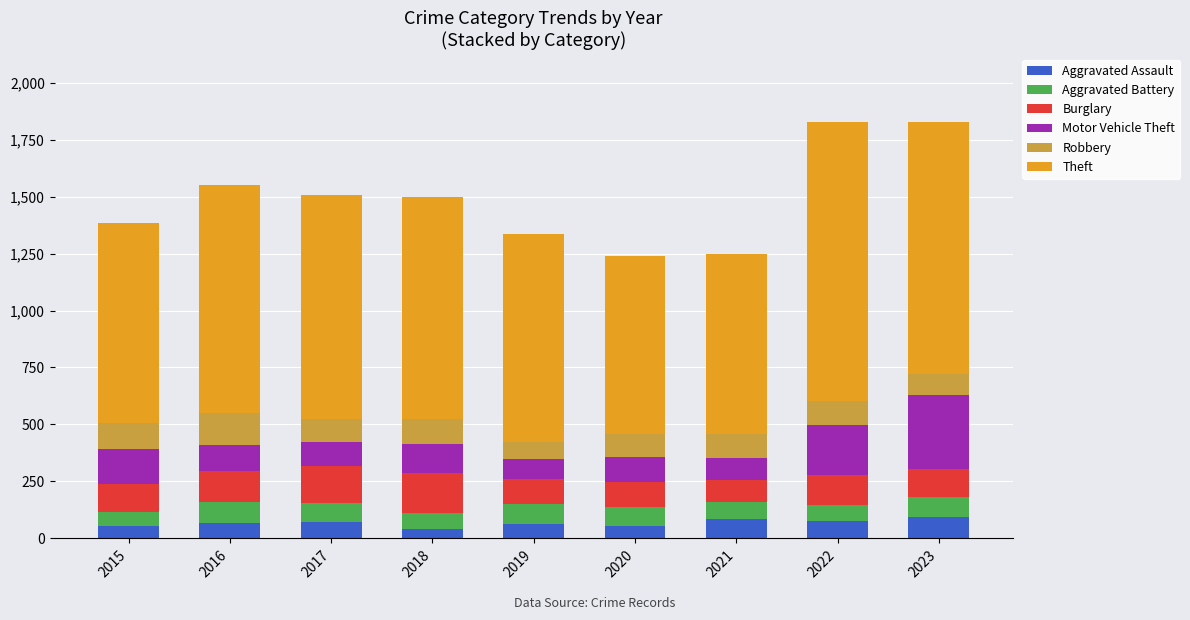

Is it true that Aggravated Assault equals 54 at 2015?

True